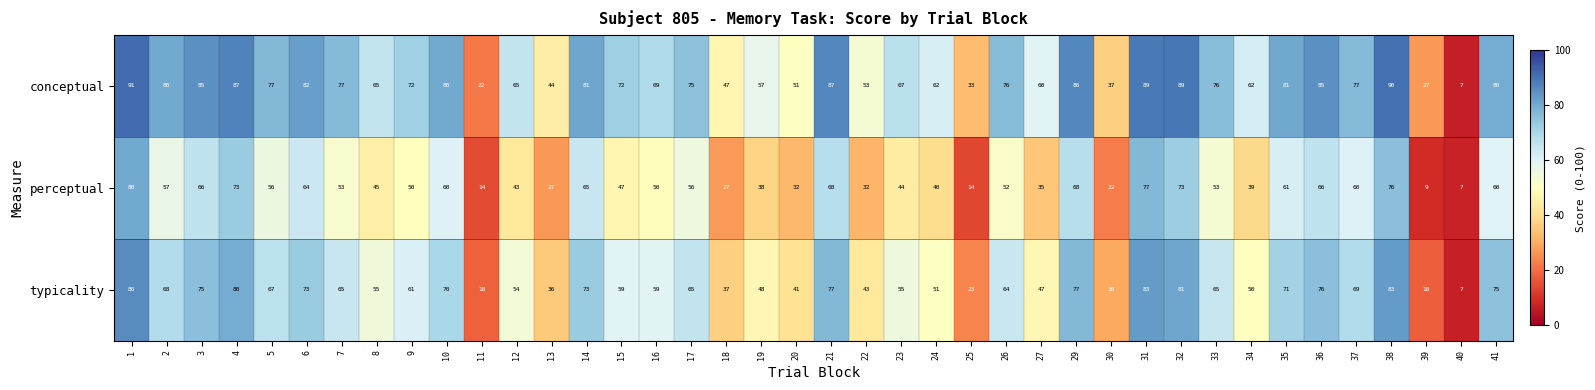

List the series in order of their peak value, lowest first.

perceptual, typicality, conceptual